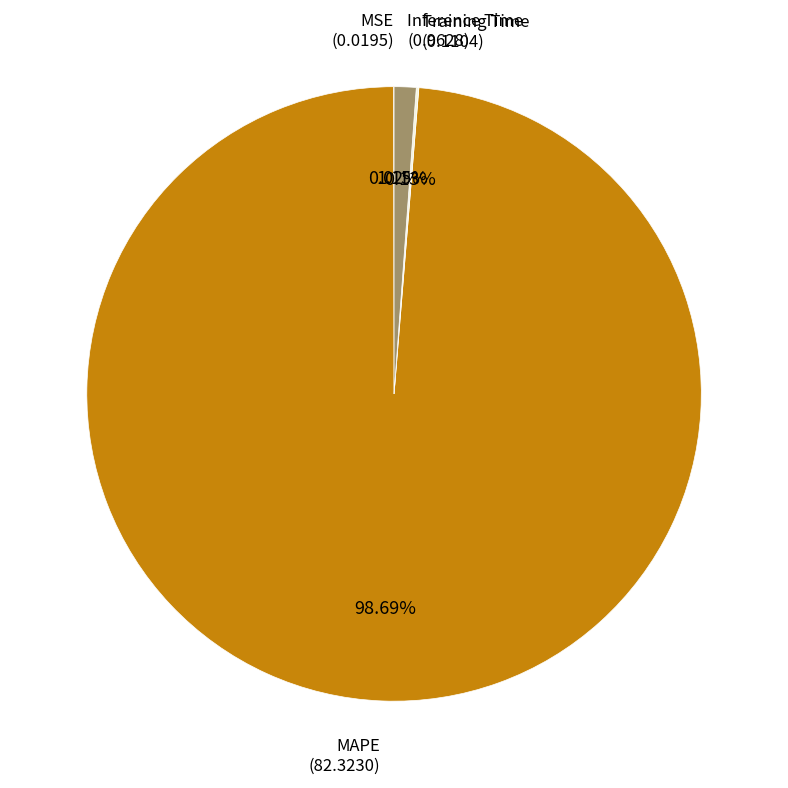

Does any single category account for the majority?

Yes